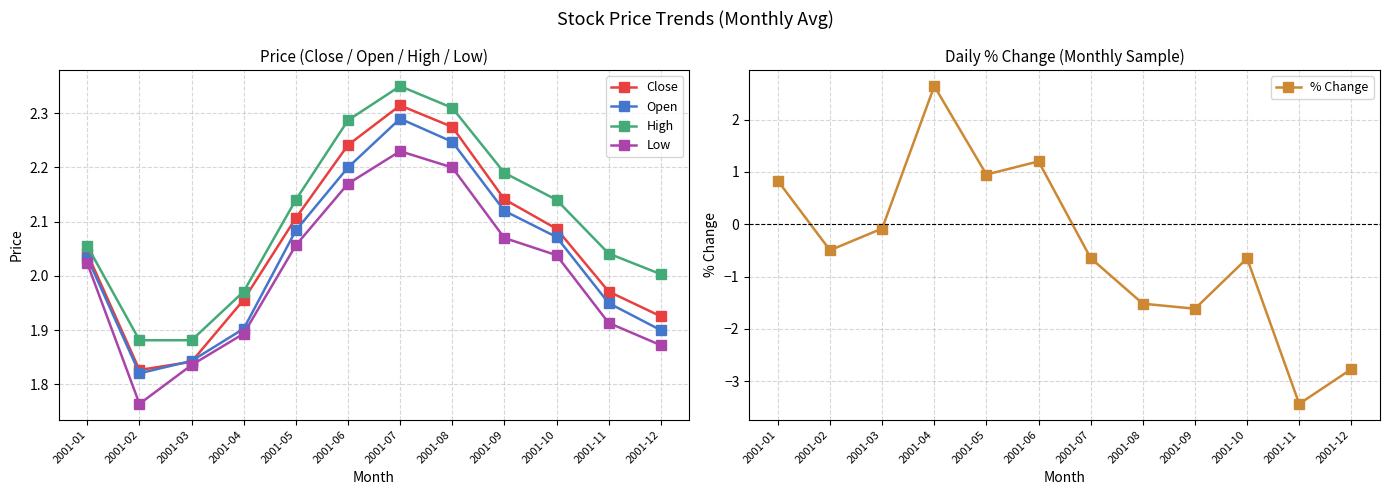

How many interior local peaks does the Open series have?

1